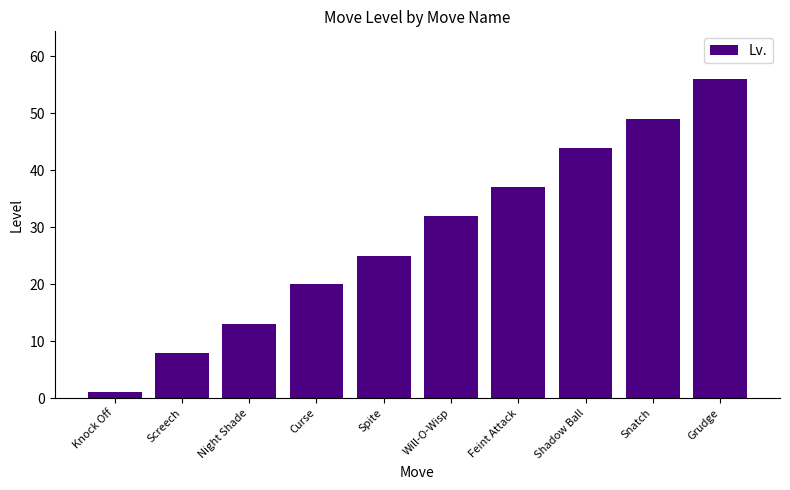

What is the smallest value displayed?

1